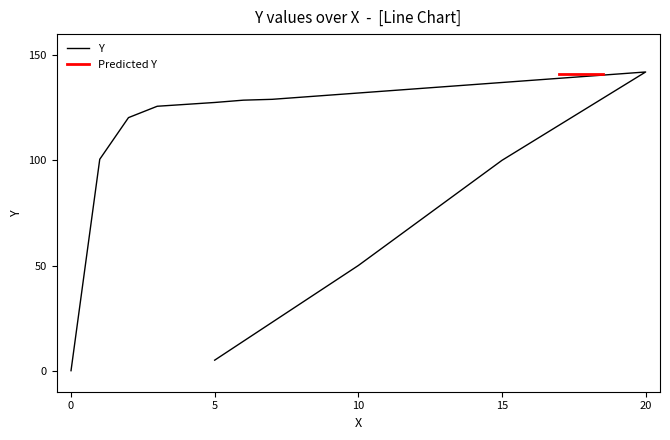

What is the difference between the values at 7 and 11?

4.0